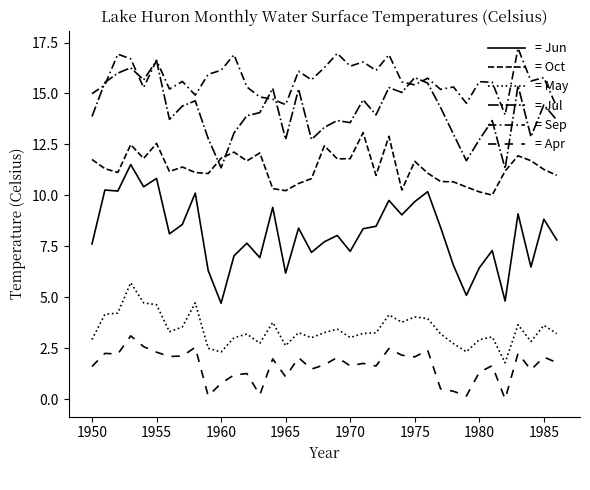

How many lines are shown in the chart?

6